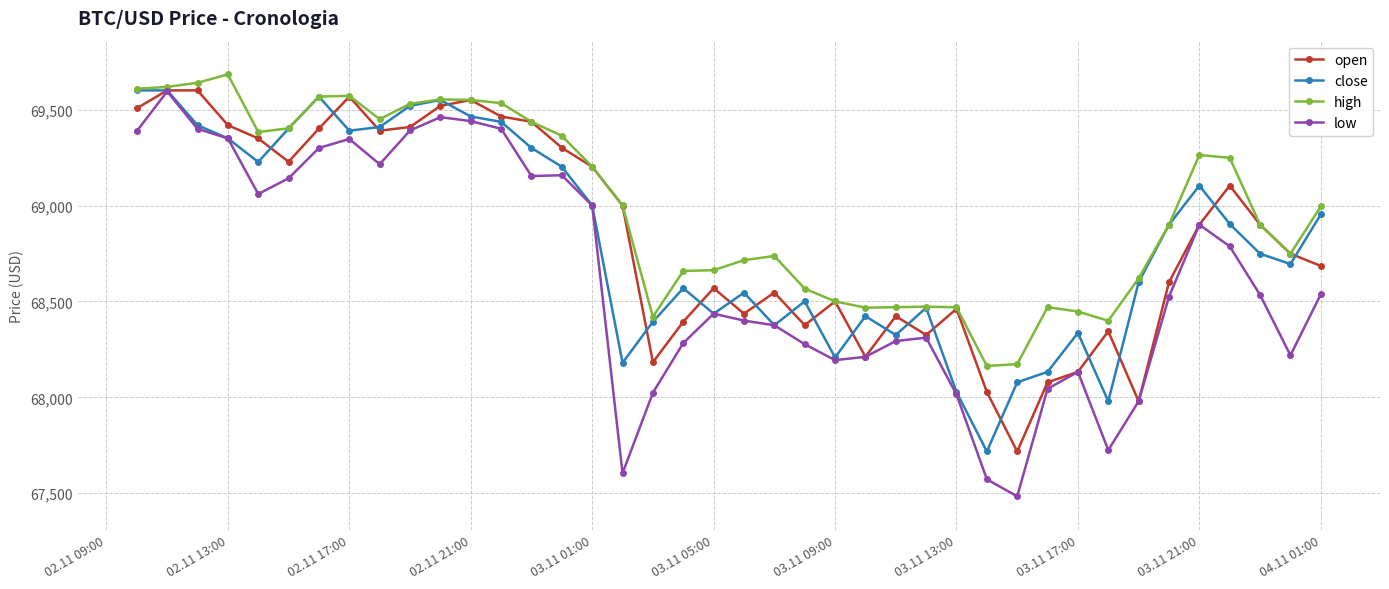

Which series has the largest range (max minus min)?

low